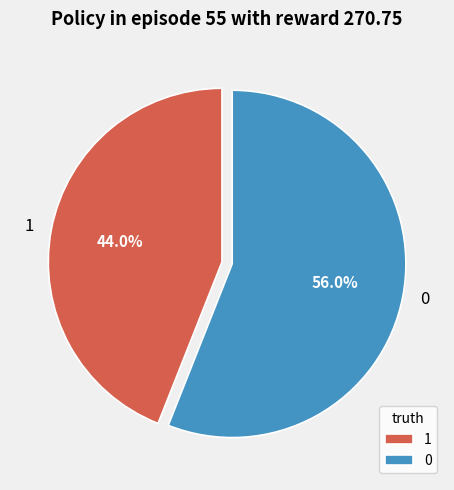

Count the number of slices in the pie.

2